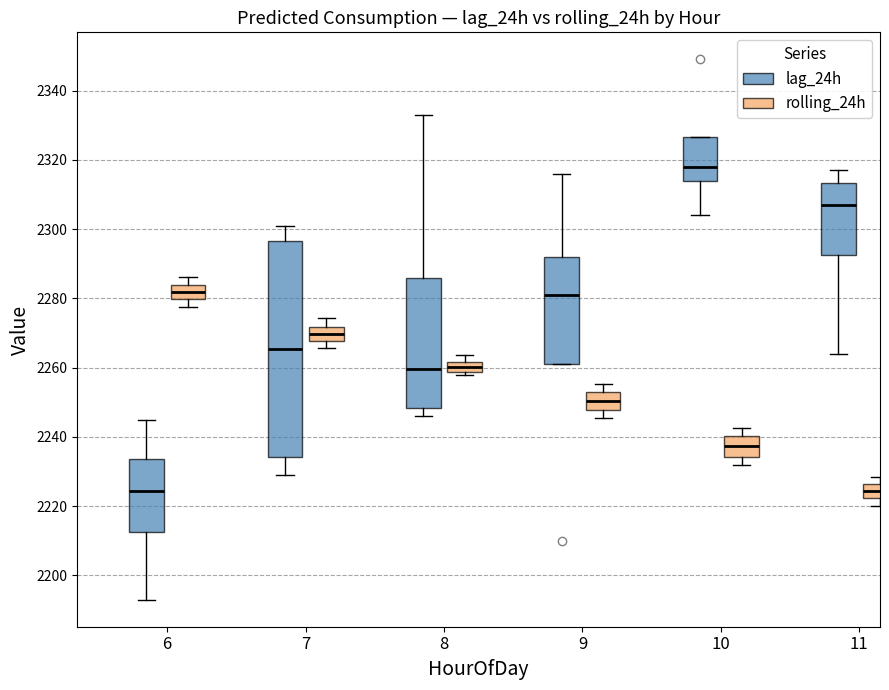

Where does the median line of the box for 9 (rolling_24h) sit on the y-axis? The values are not printed on the chart, so give them approximately, as read against the axis.

2250